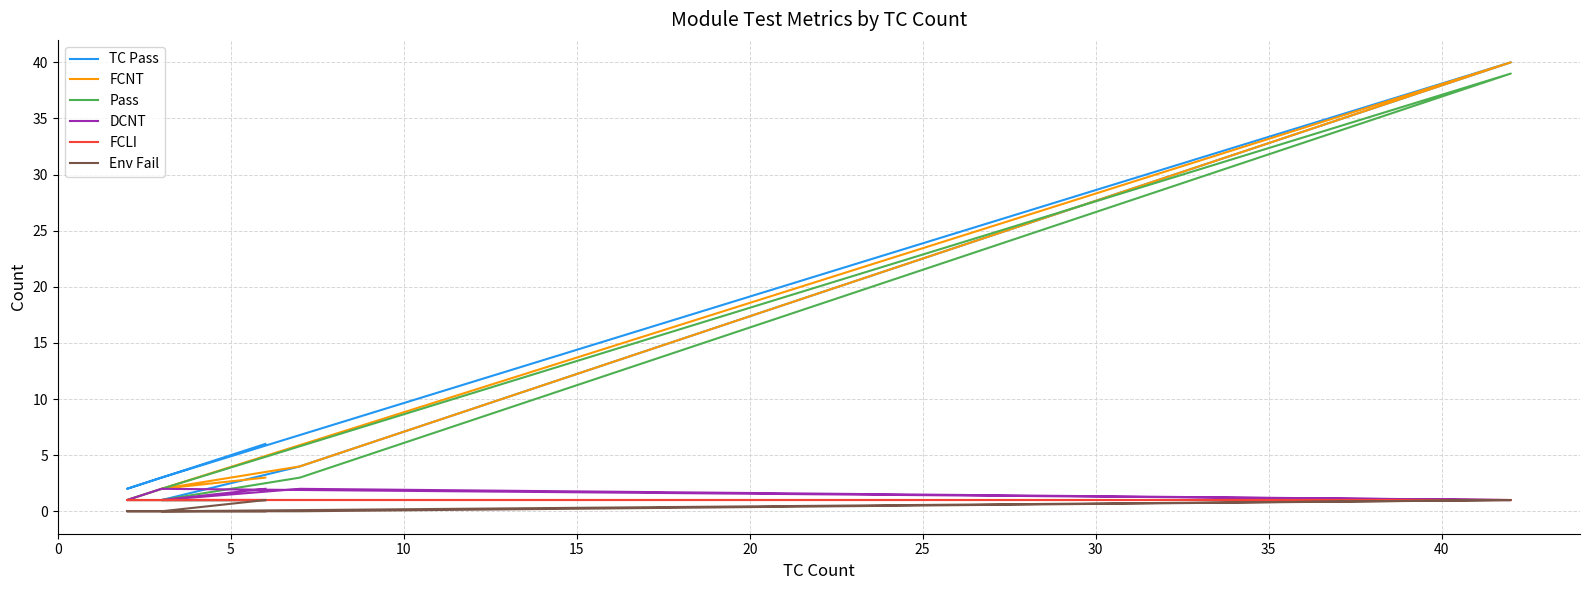

Which has a higher value, 10 or 0?

10